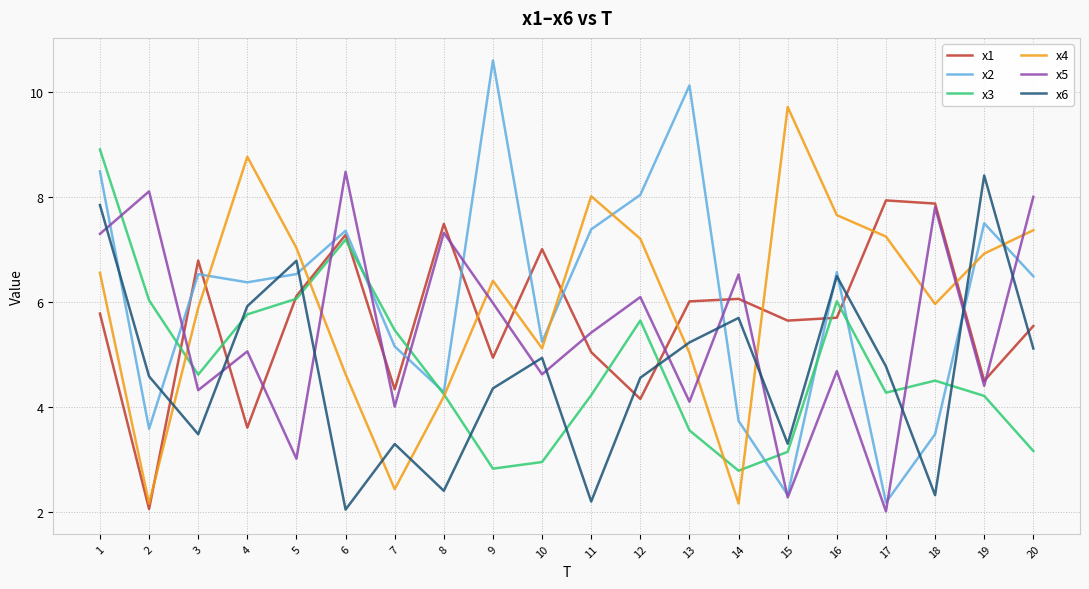

What is the highest value of the x6 series?

8.4